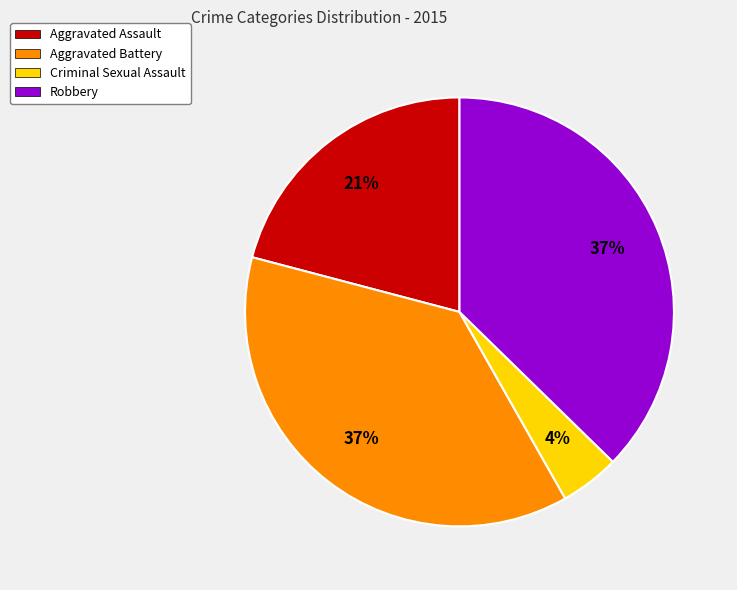

To the nearest percent, what is the average slice percentage?

25%